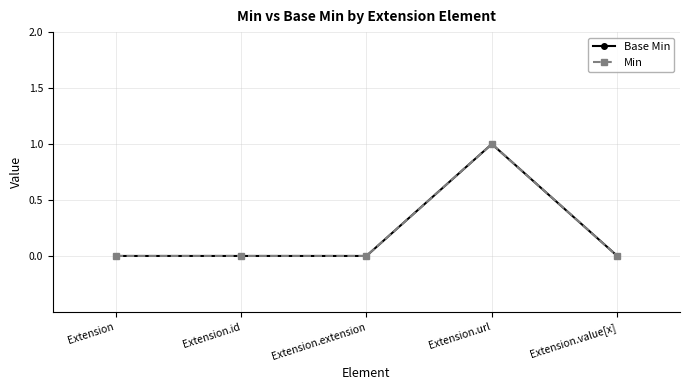

Which has a higher value, Extension.url or Extension.value[x]?

Extension.url